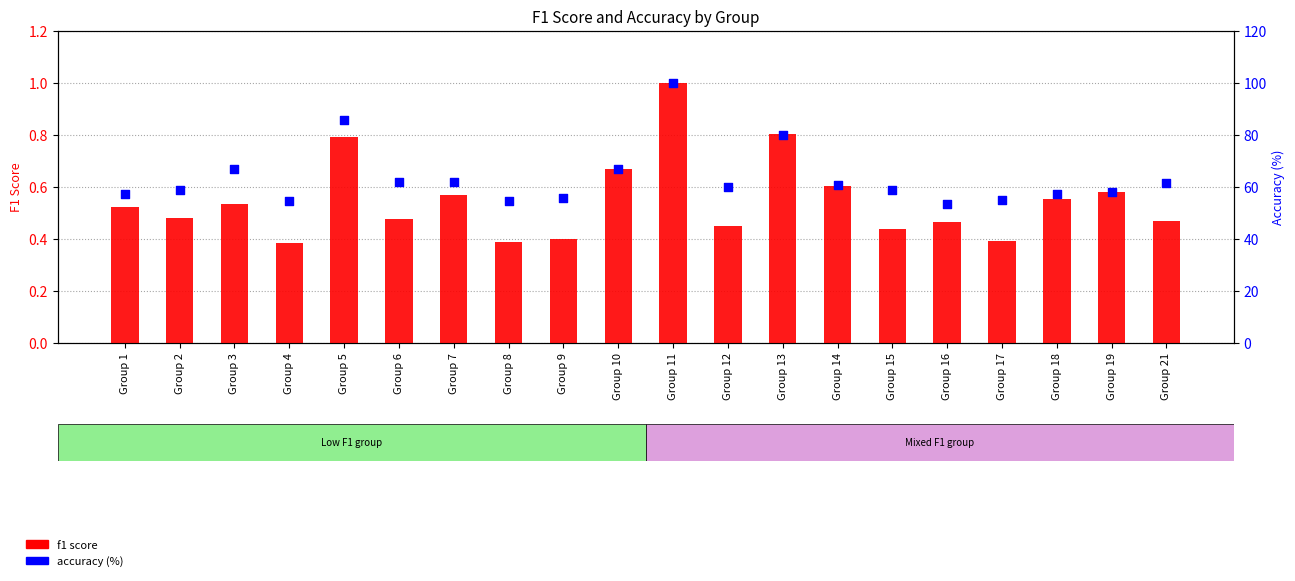

Is the value of f1 score at Group 4 greater than the value of accuracy (%) at Group 18?

No